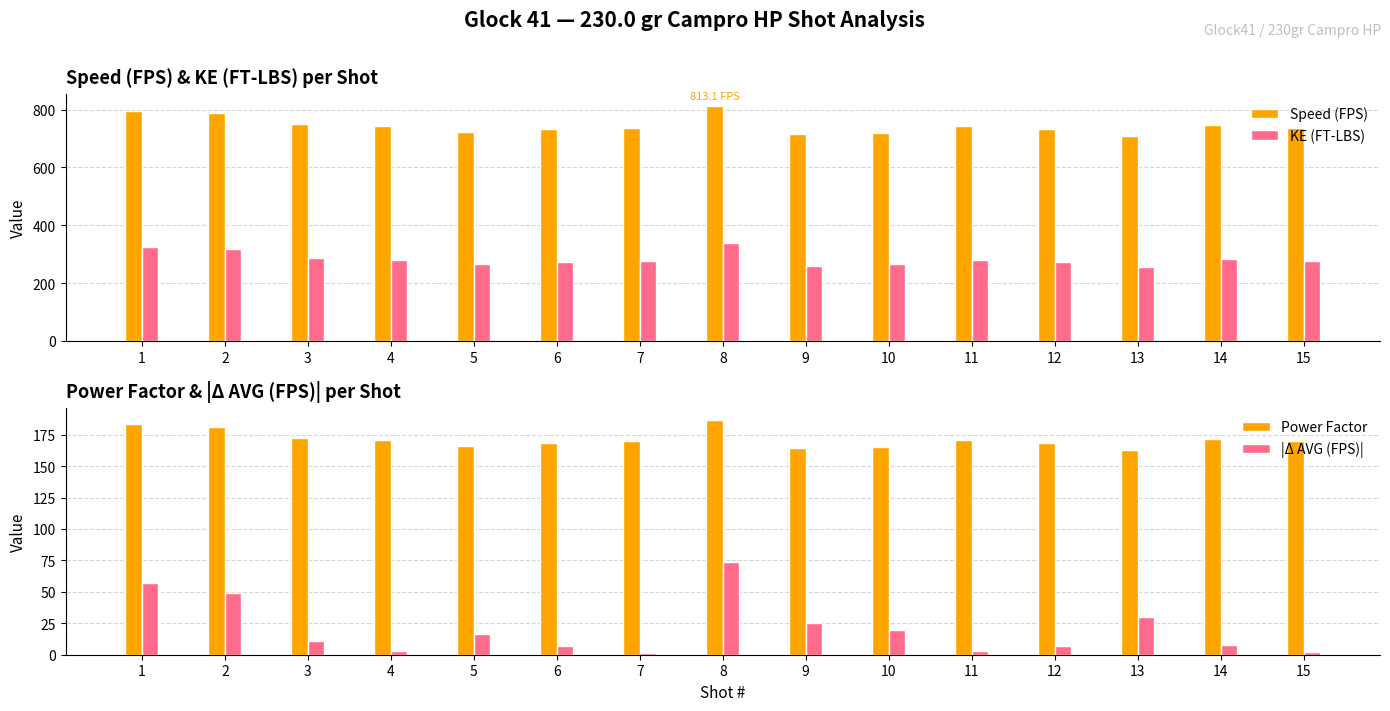

Where is KE (FT-LBS) nearest to the value 297?

3